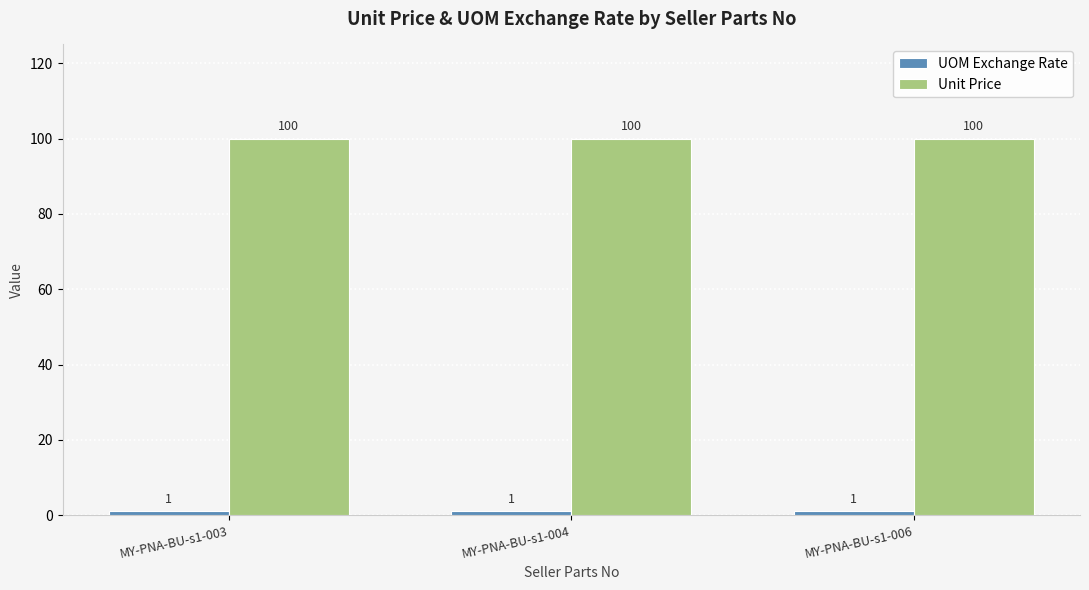

What is the difference between the highest and lowest values at MY-PNA-BU-s1-003?

99